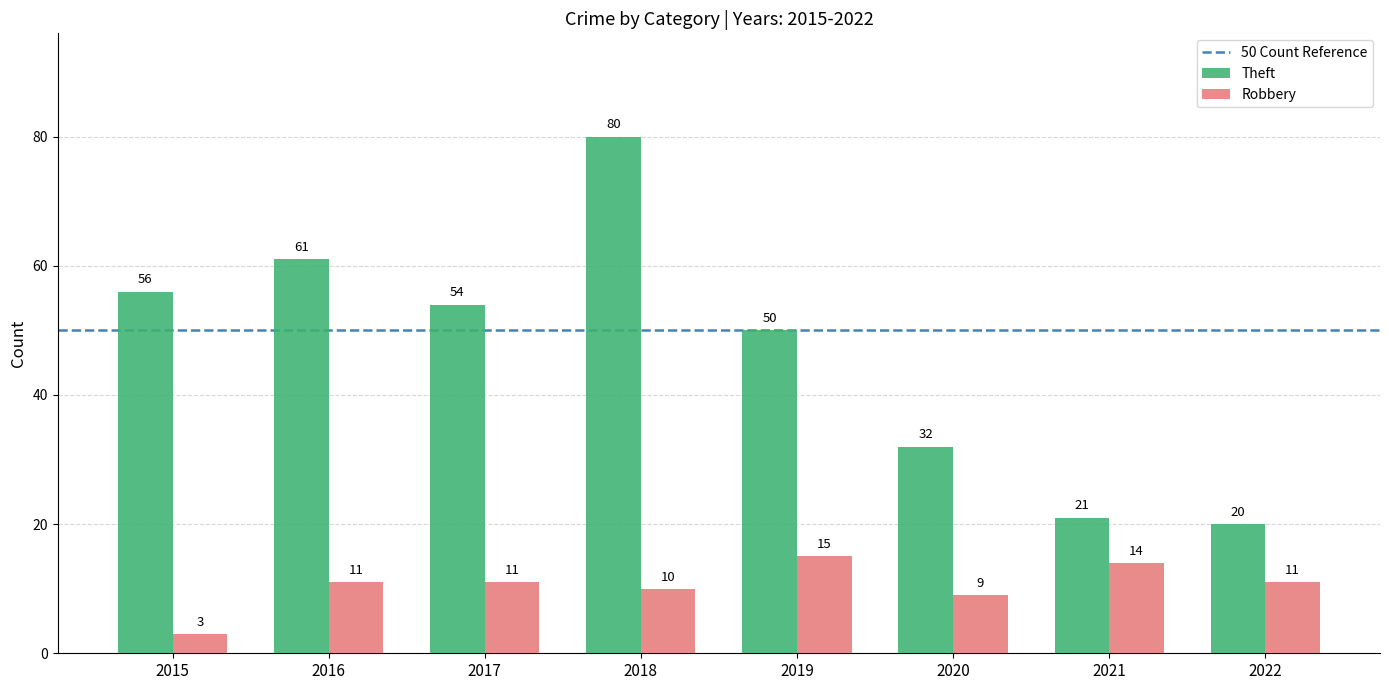

What is the difference between the highest and lowest values at 2021?

7